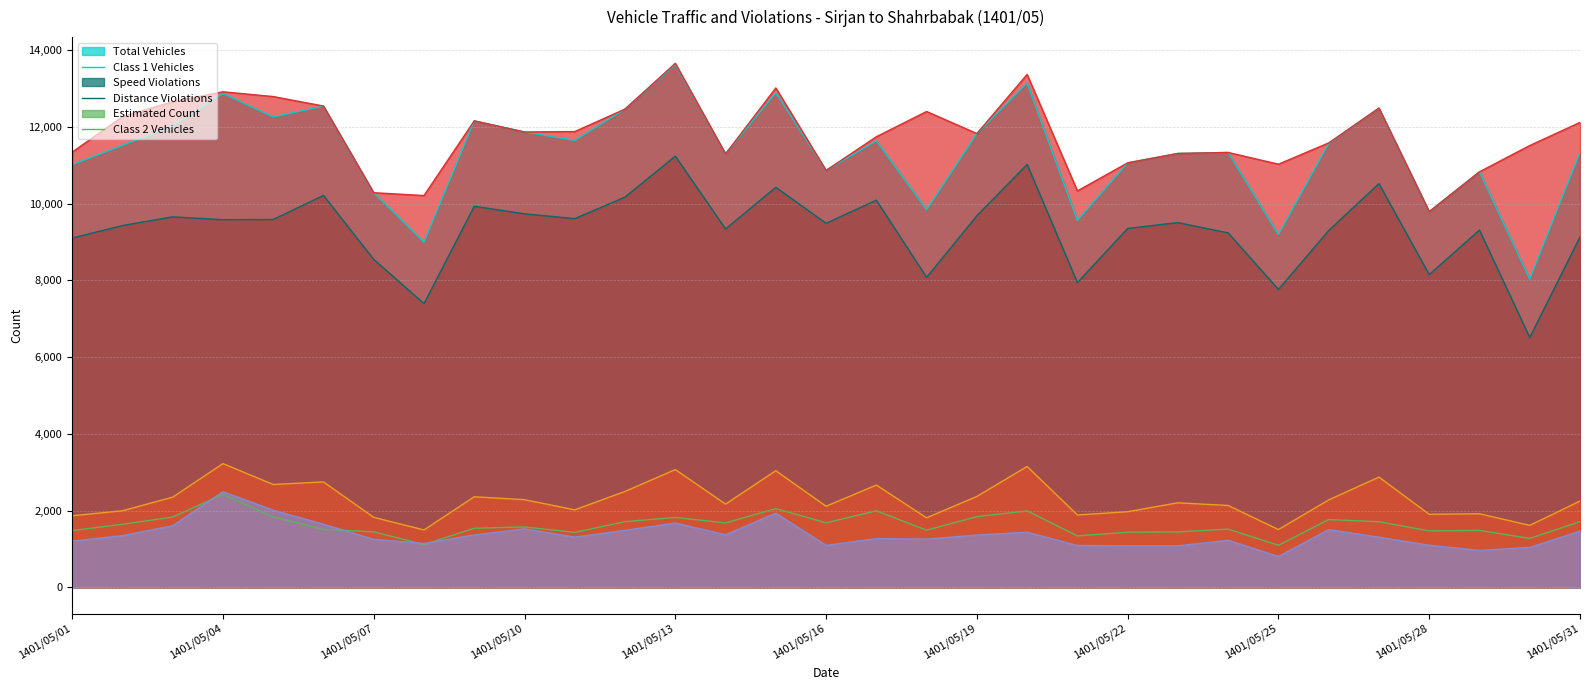

What is the value of the distance_violation point at the 5th from the left?

2680